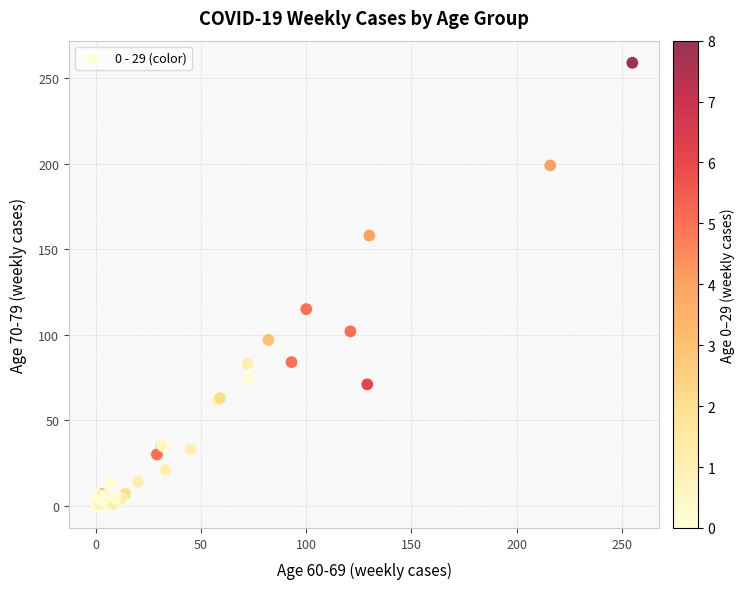

What Y value in the scatter plot is closest to 129?

115